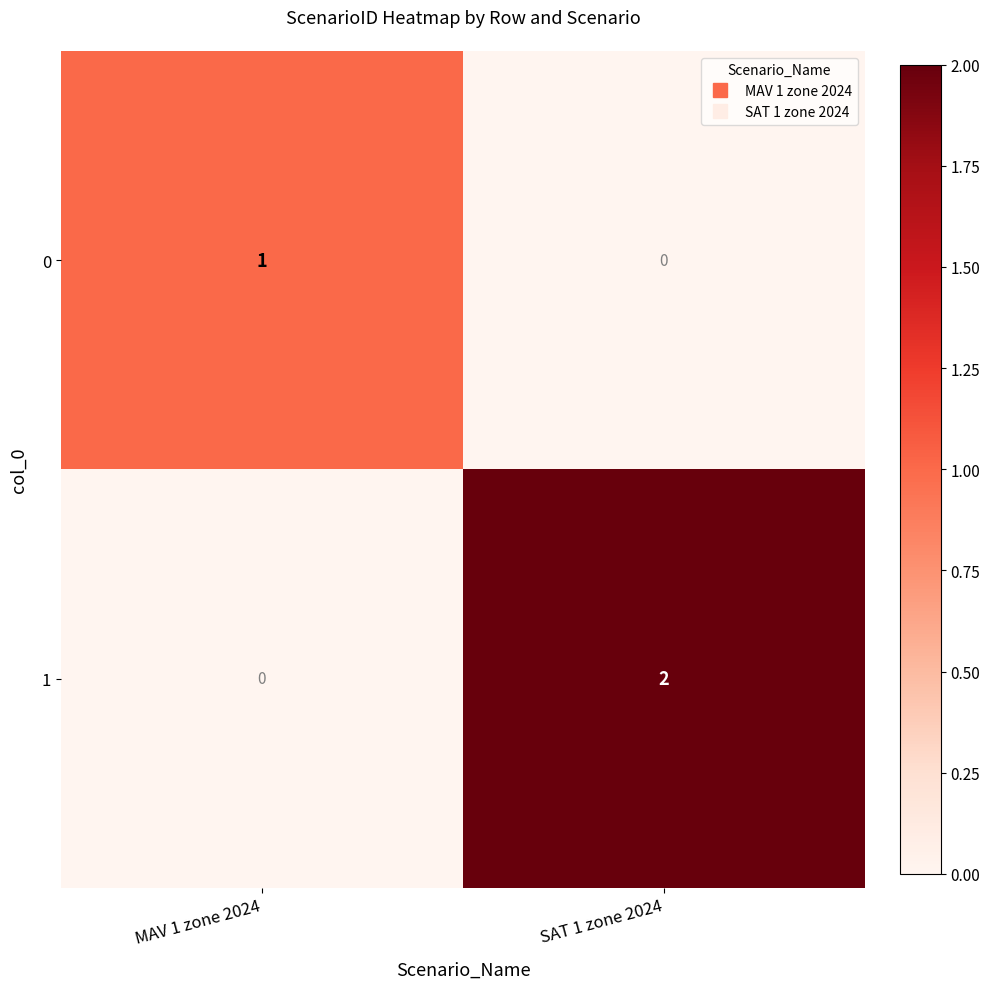

How many data points in 0 are less than 1?

1